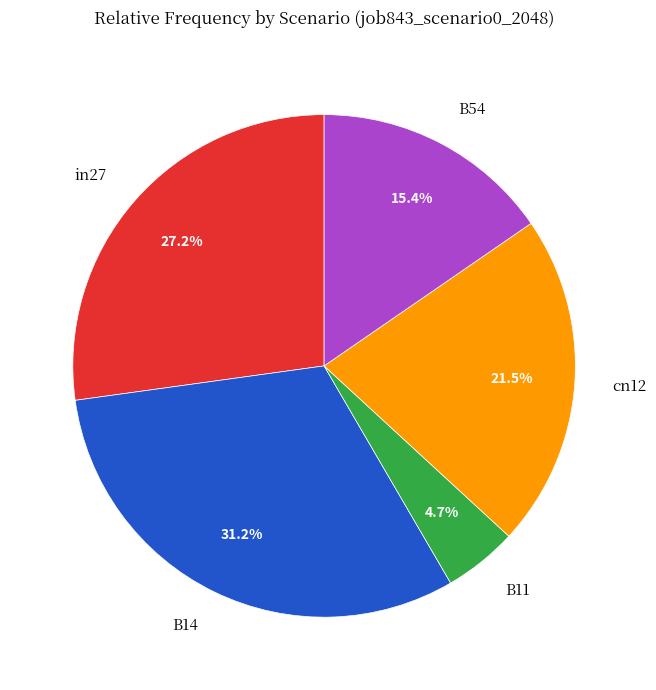

The in27 slice represents 27% of the pie. True or false?

True